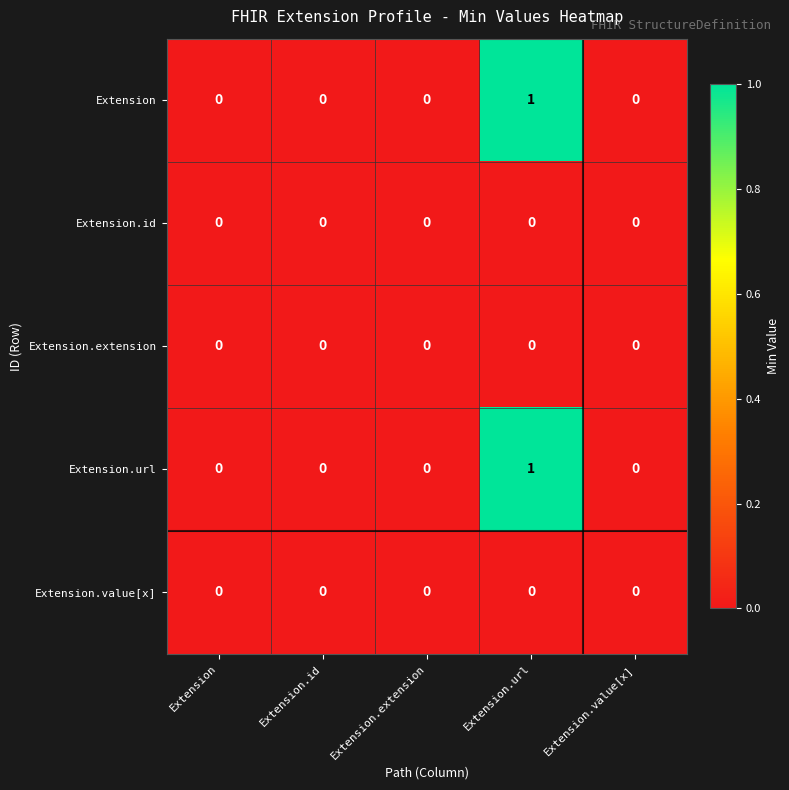

Reading left to right, what are all the values shown in this chart?

Extension: Extension=0	Extension.id=0	Extension.extension=0	Extension.url=1	Extension.value[x]=0
Extension.id: Extension=0	Extension.id=0	Extension.extension=0	Extension.url=0	Extension.value[x]=0
Extension.extension: Extension=0	Extension.id=0	Extension.extension=0	Extension.url=0	Extension.value[x]=0
Extension.url: Extension=0	Extension.id=0	Extension.extension=0	Extension.url=1	Extension.value[x]=0
Extension.value[x]: Extension=0	Extension.id=0	Extension.extension=0	Extension.url=0	Extension.value[x]=0